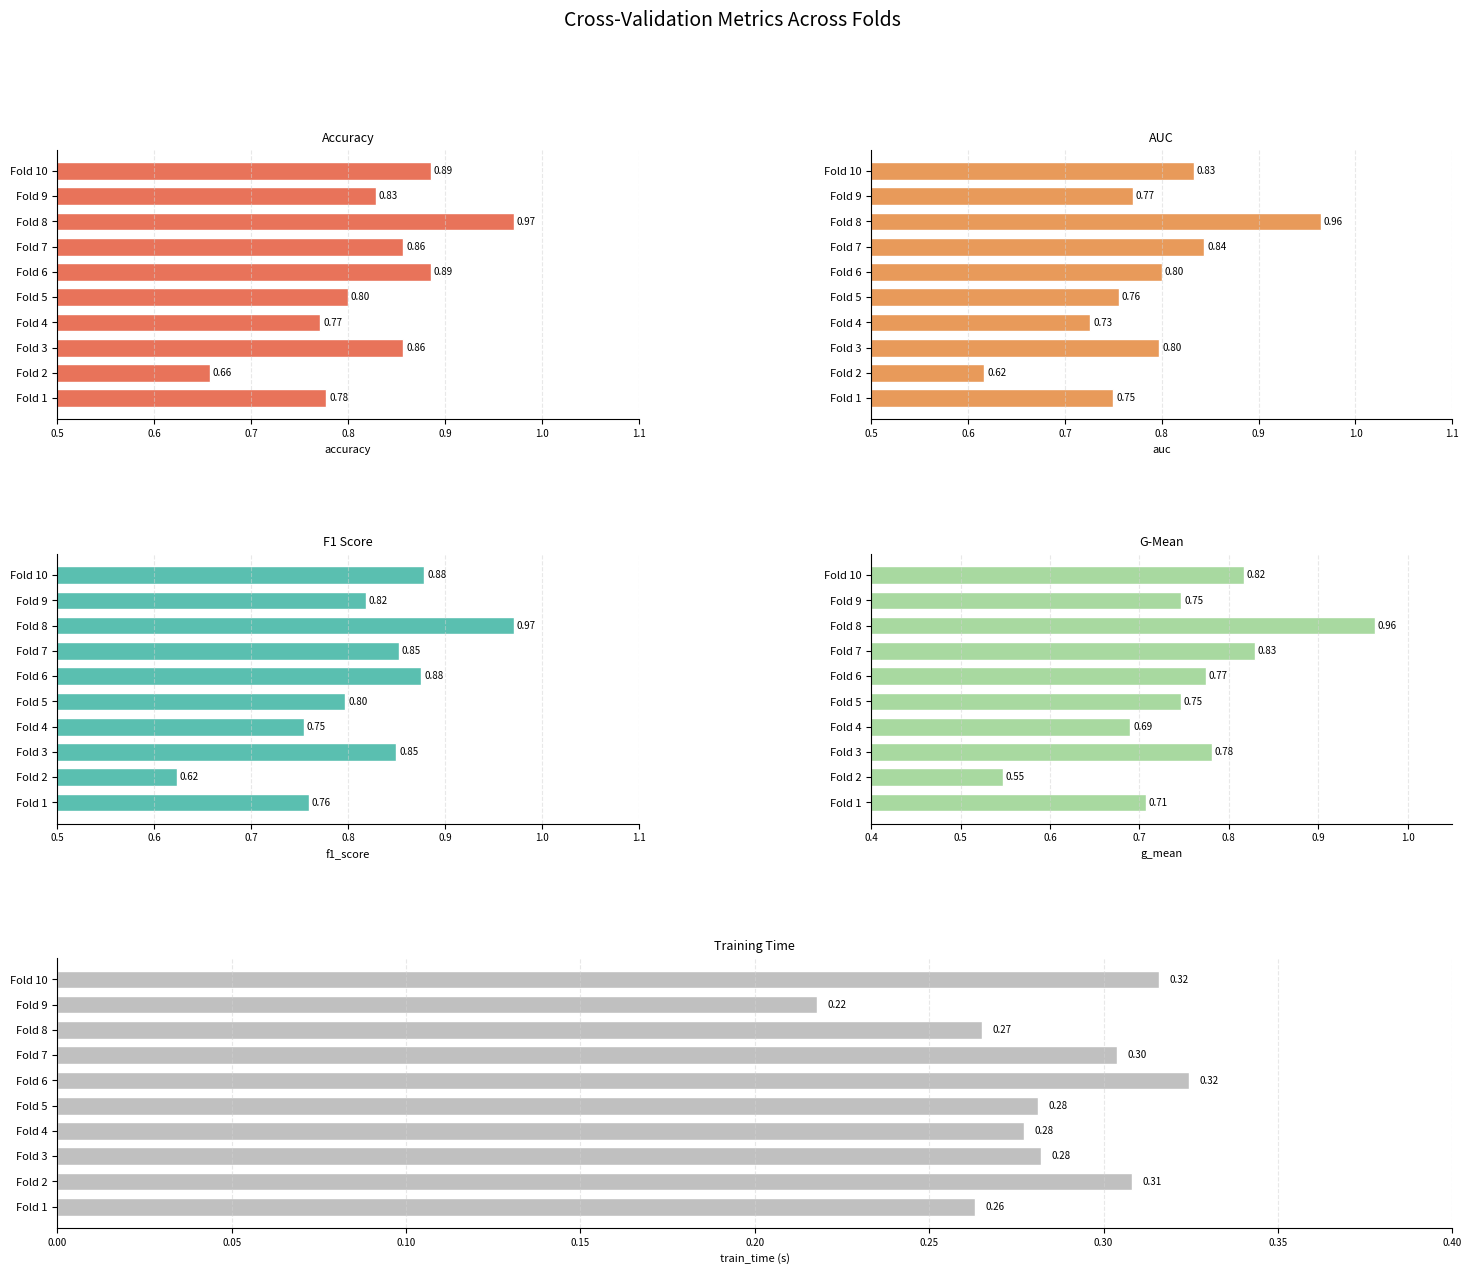

Which series has the largest range (max minus min)?

g_mean